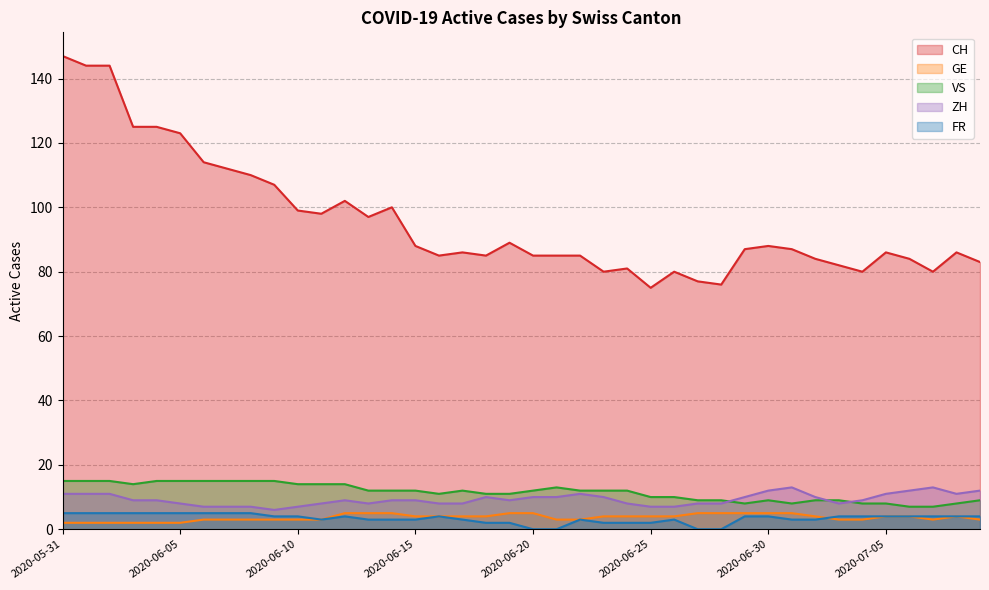

Where do VS and ZH first cross each other?

2020-06-28 and 2020-06-29